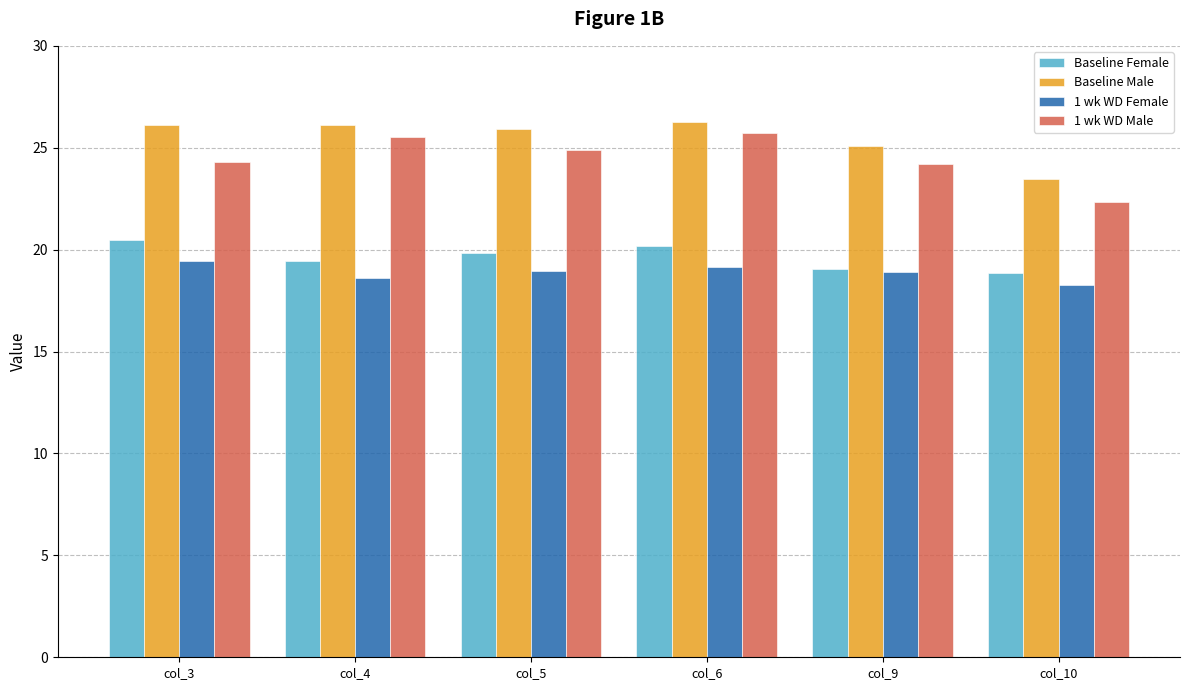

Is the value of 1 wk WD Male at col_4 greater than the value of 1 wk WD Female at col_4?

Yes